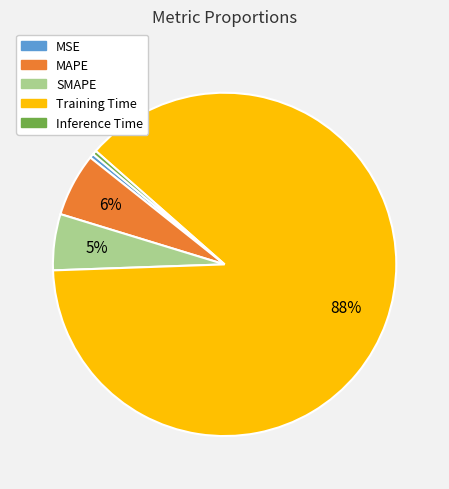

Count the number of slices in the pie.

5